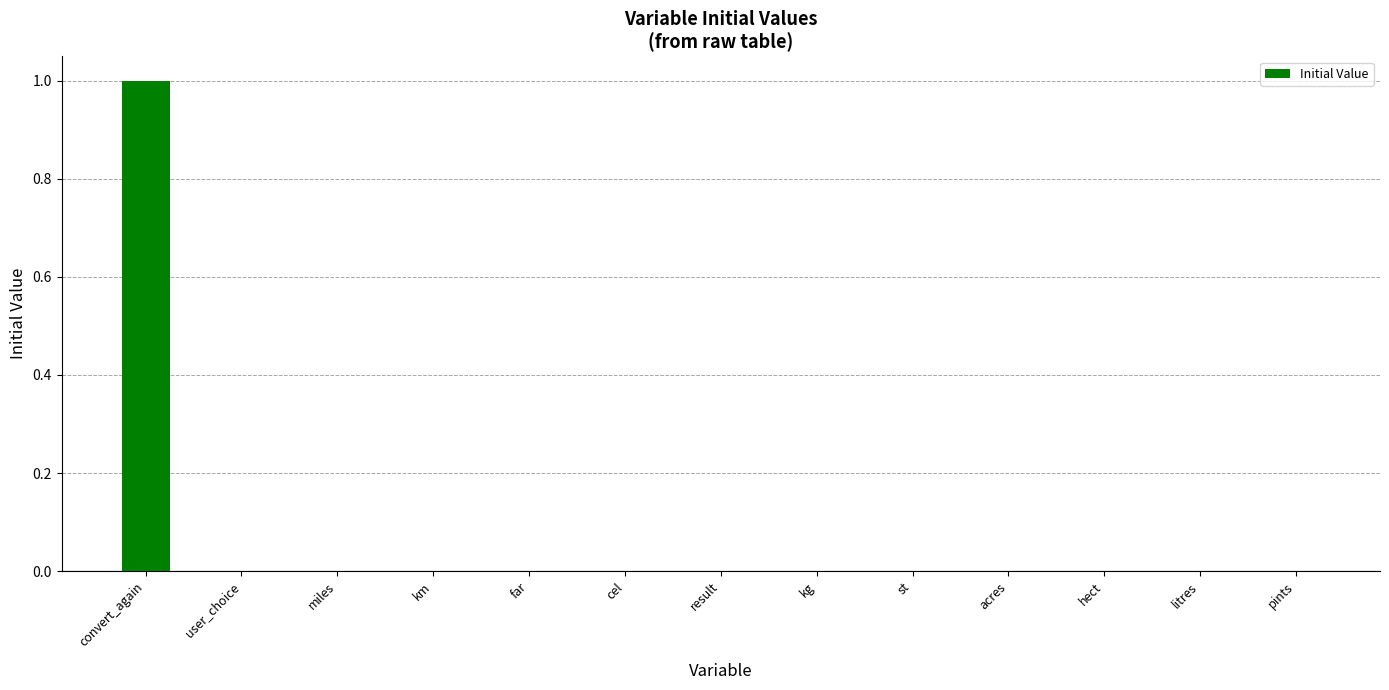

Reading left to right, list all the values displayed in this chart.

1	0	0	0	0	0	0	0	0	0	0	0	0